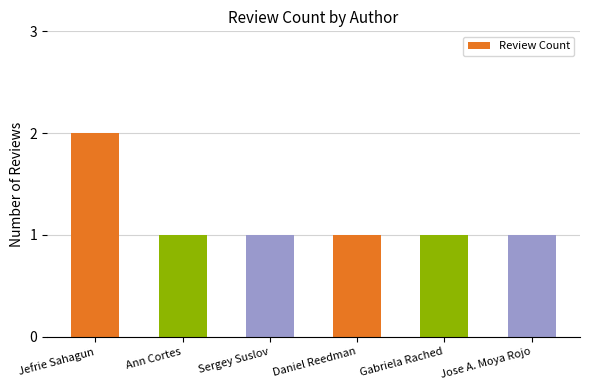

Does the chart contain any negative values?

No